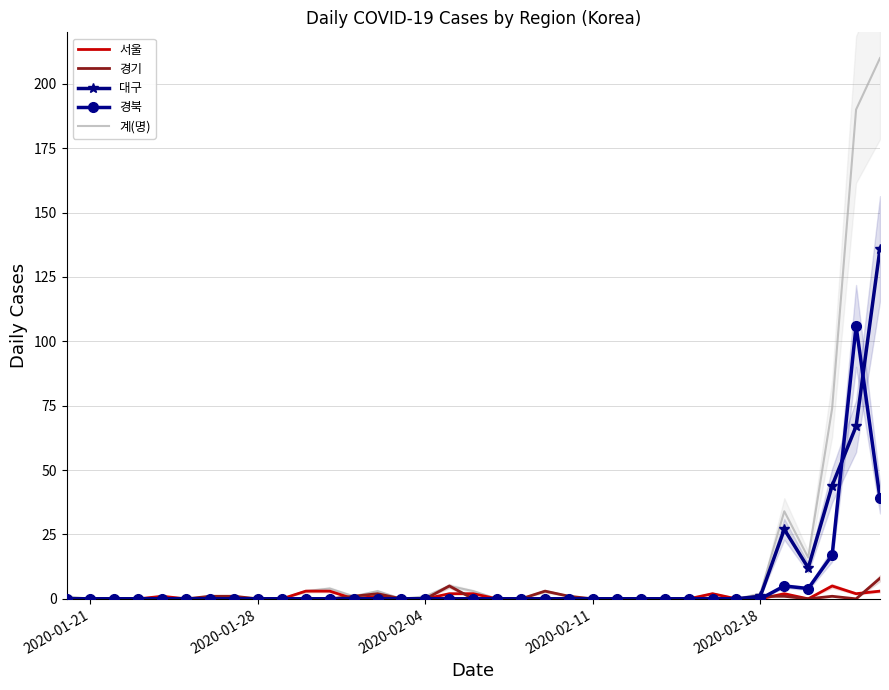

Is it true that 경북 equals 70 at 2020-02-18?

False